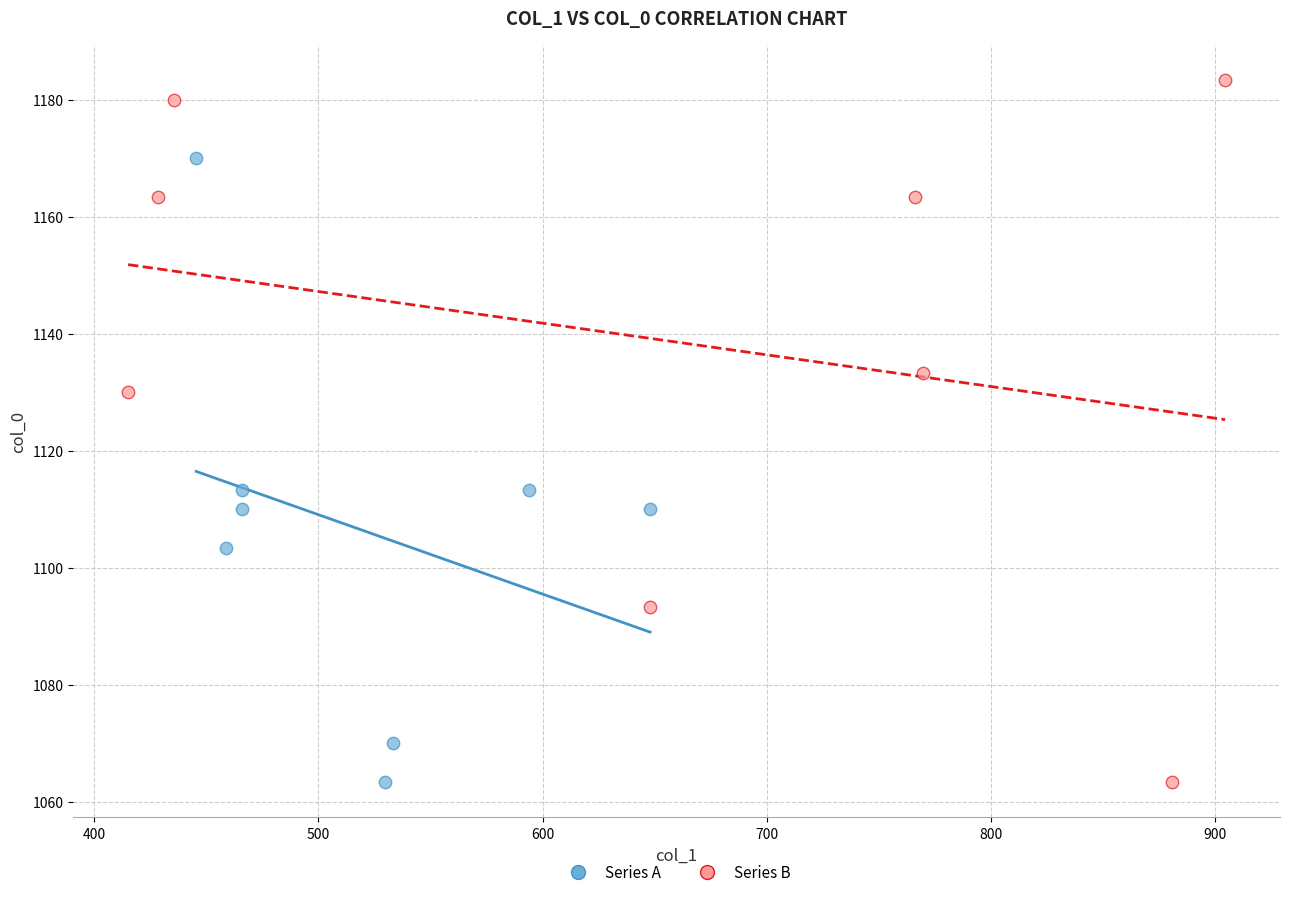

Which series has the largest Y range (max minus min)?

Series B